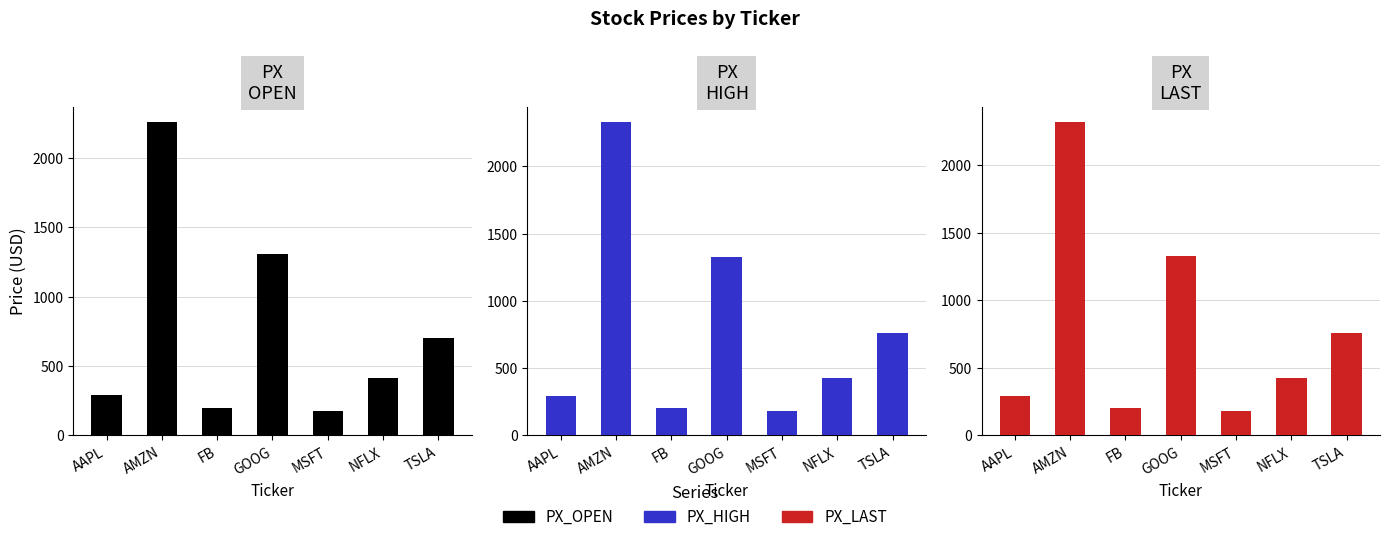

Which series has the widest spread of values?

PX_HIGH